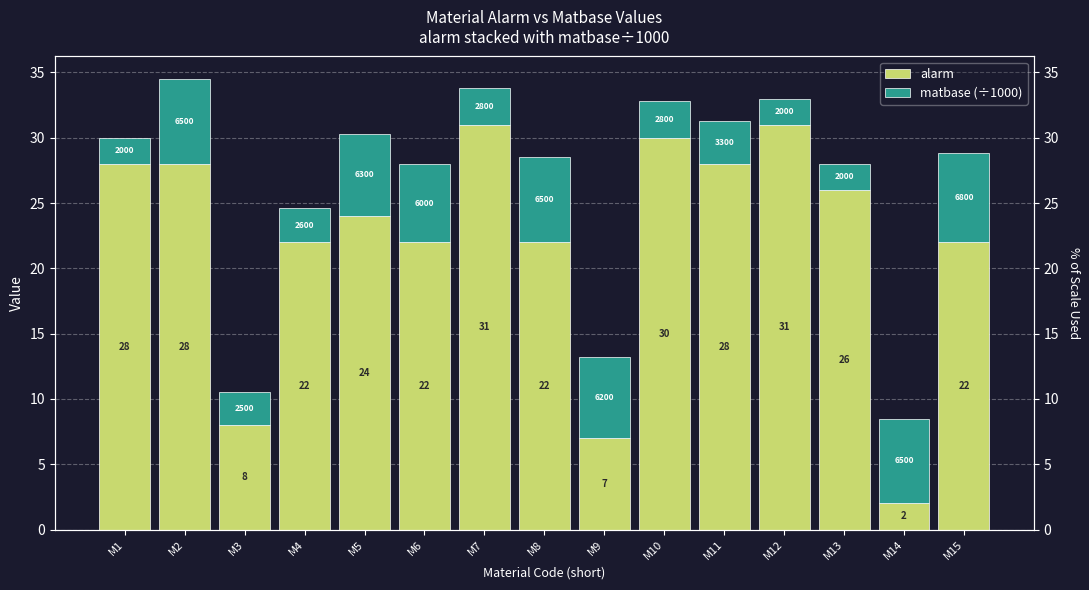

Which category has the highest value in the alarm series?

M7